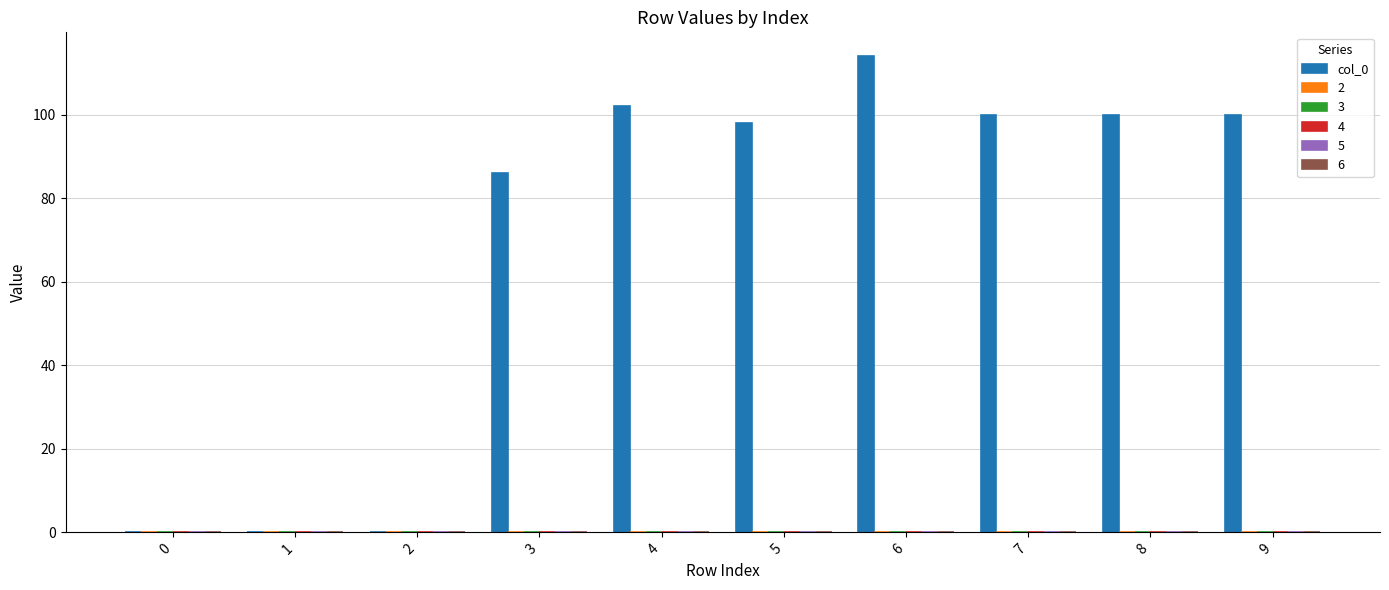

What is the greatest value displayed?

114